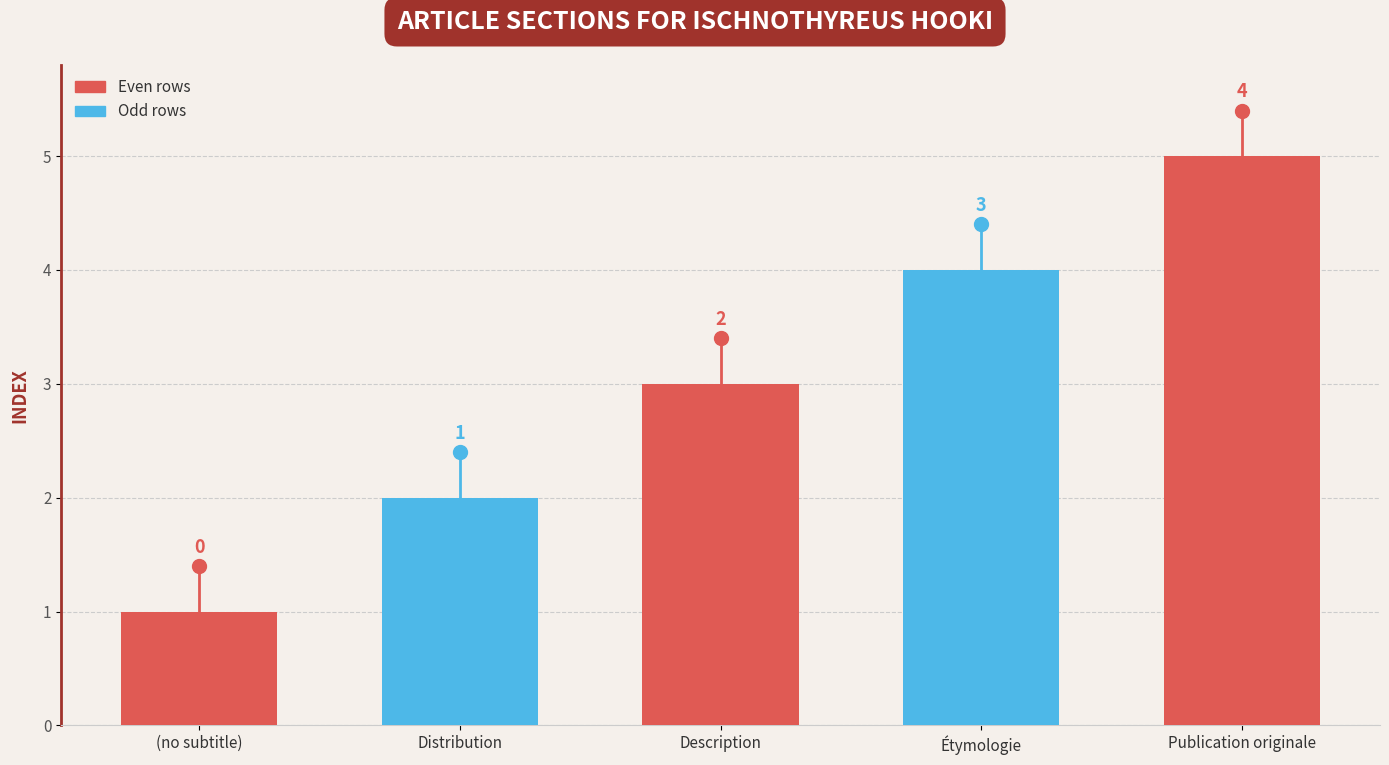

How many data points are above 2?

2